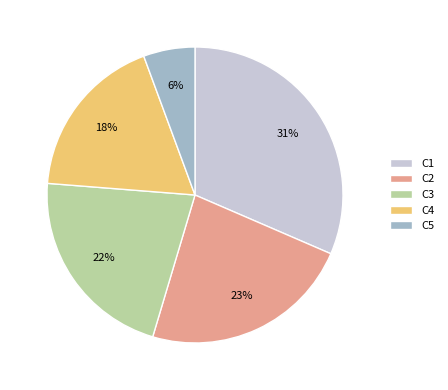

To the nearest percent, what is the difference between the C5 and C4 slice percentages?

12%